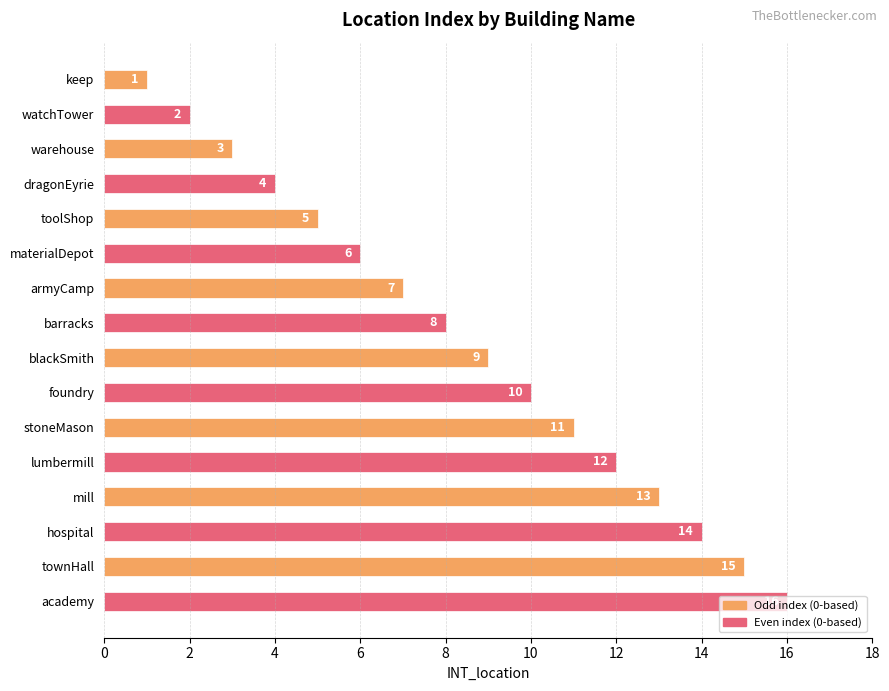

Count the number of categories in the chart.

16